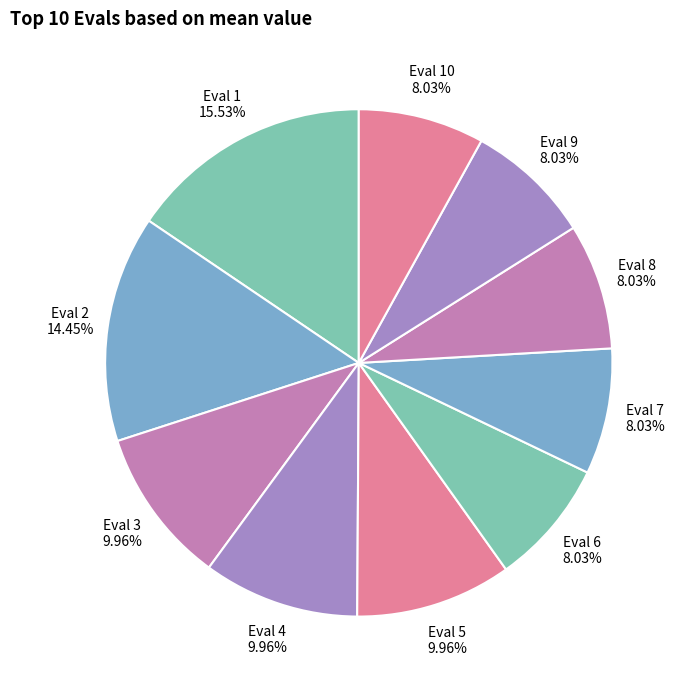

Is Eval 8 the majority of the pie?

No